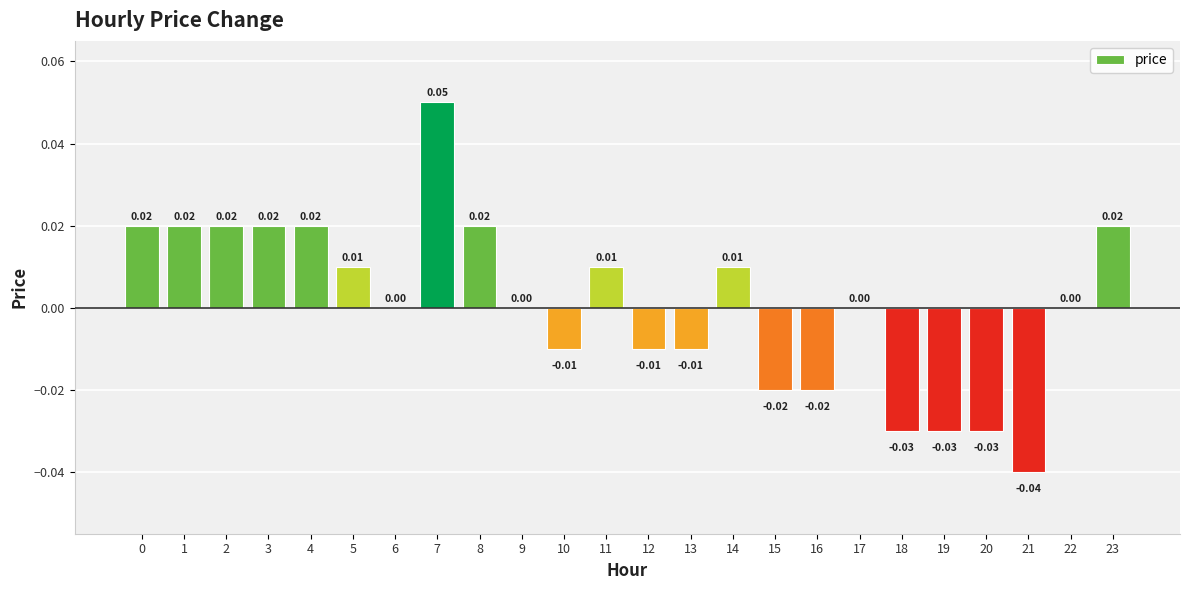

Are the bars horizontal?

No